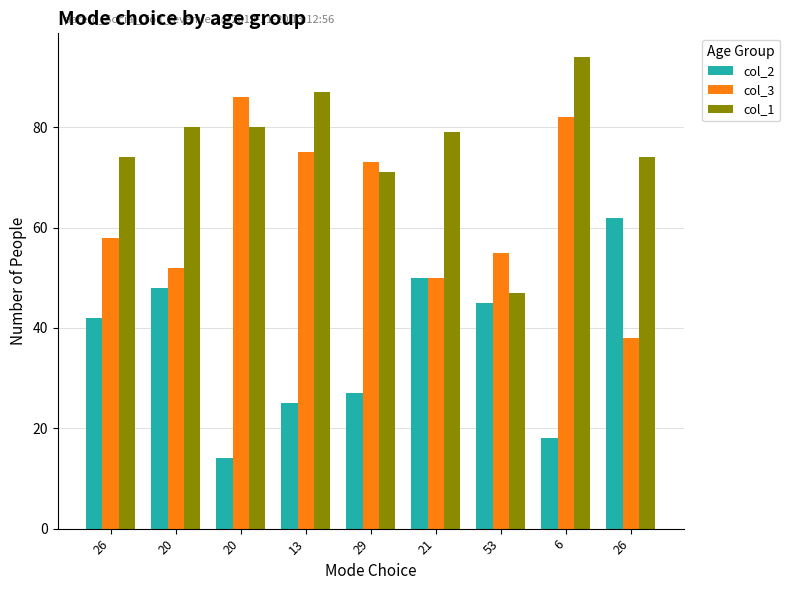

What is the difference between the second highest and minimum values in the col_2 series?

36